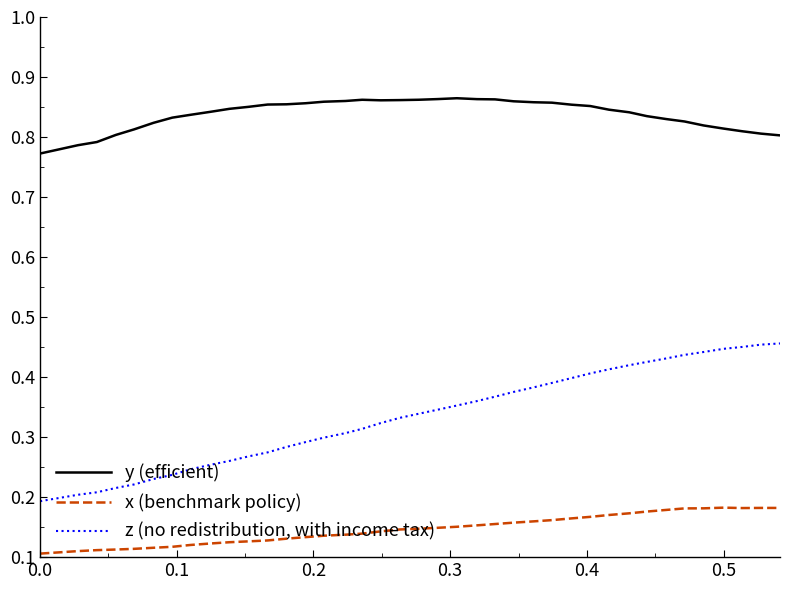

Rank the series by their average value, from highest to lowest.

y (efficient), z (no redistribution, with income tax), x (benchmark policy)